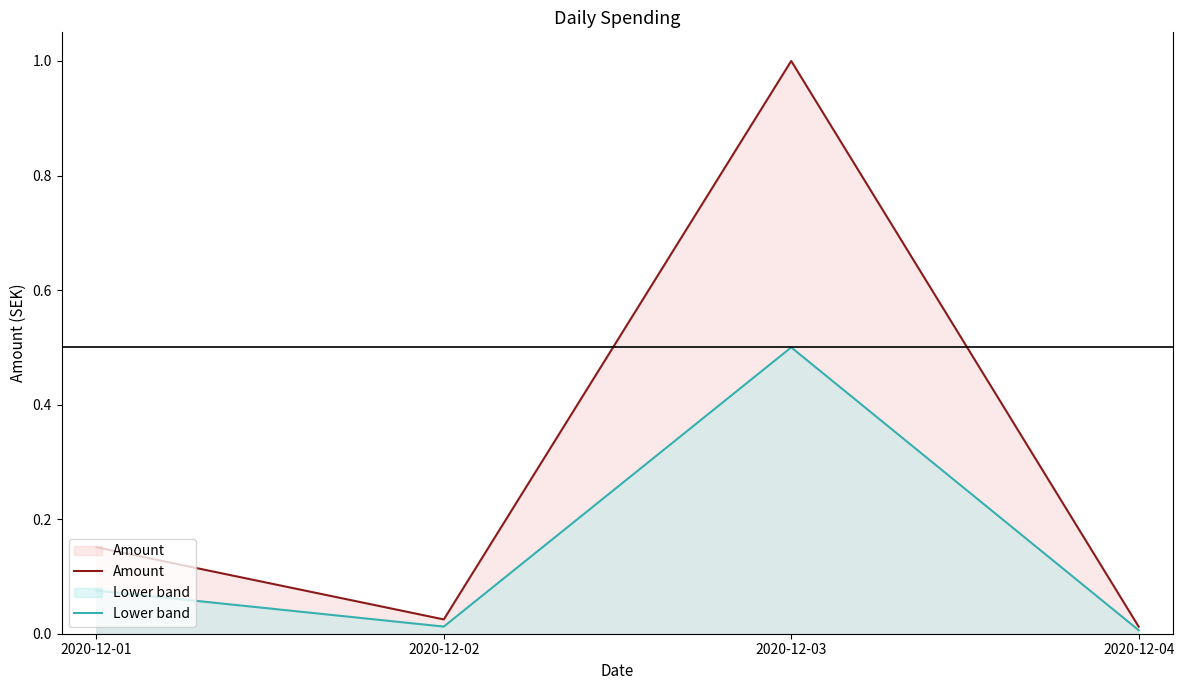

List the series in order of their peak value, highest first.

Amount, Lower band